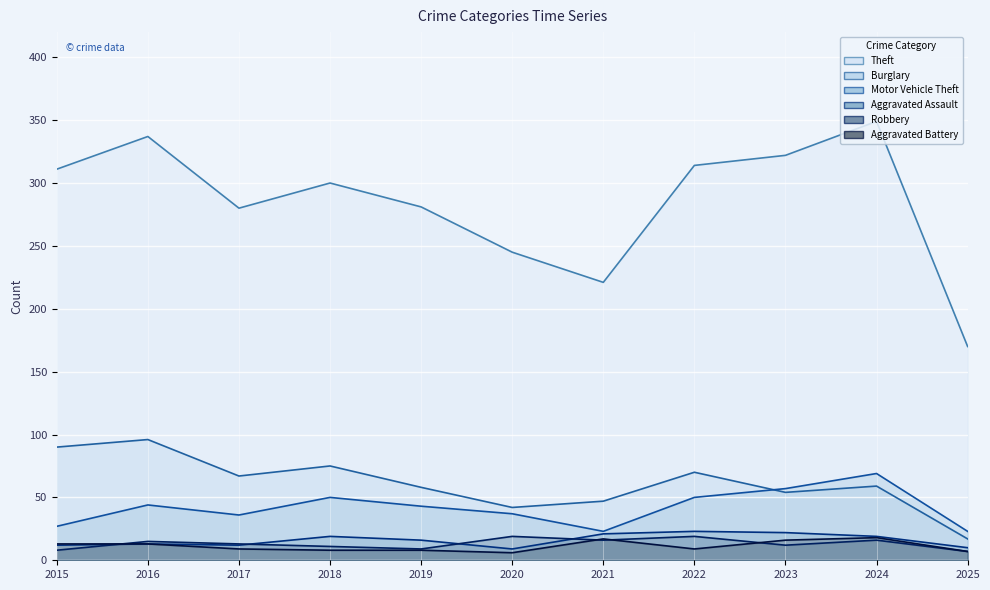

True or false: Aggravated Battery and Aggravated Assault intersect in this chart.

False